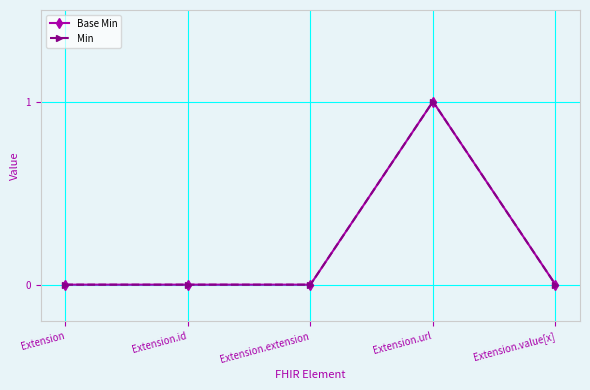

At Extension, list the series in order from smallest to largest.

Base Min, Min